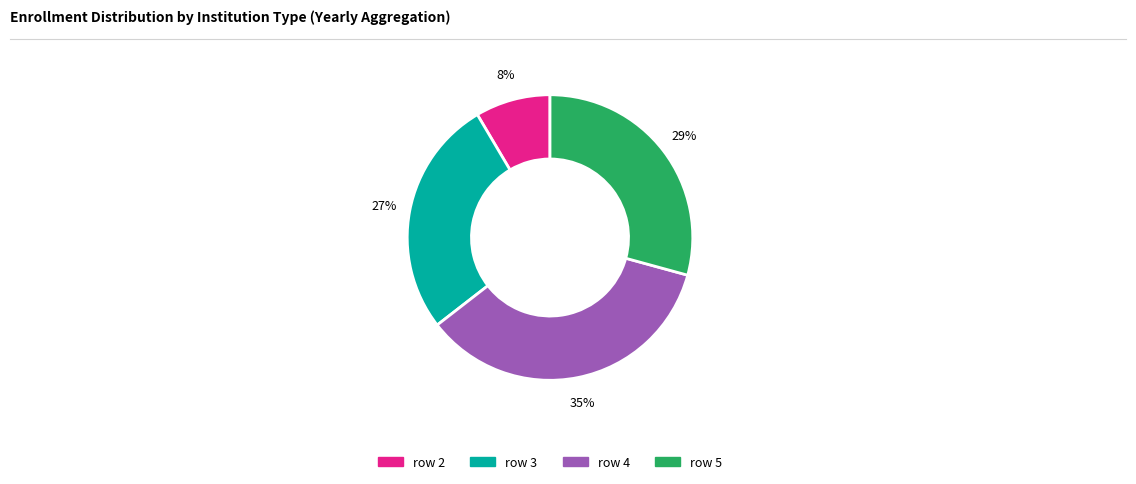

Is there a majority slice in this chart?

No